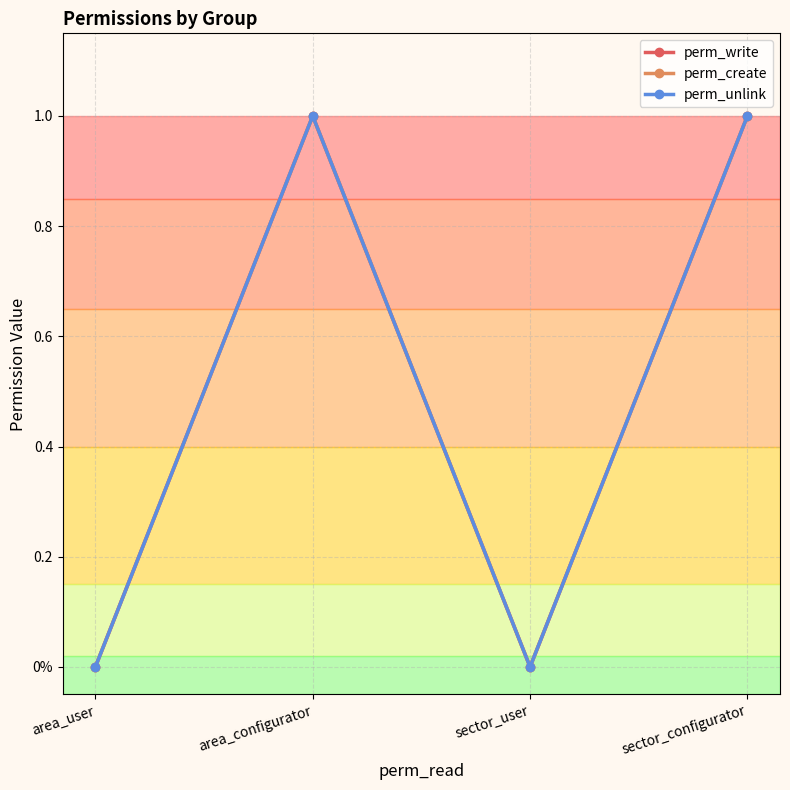

What is the value of the perm_write point at the 2nd from the left?

1